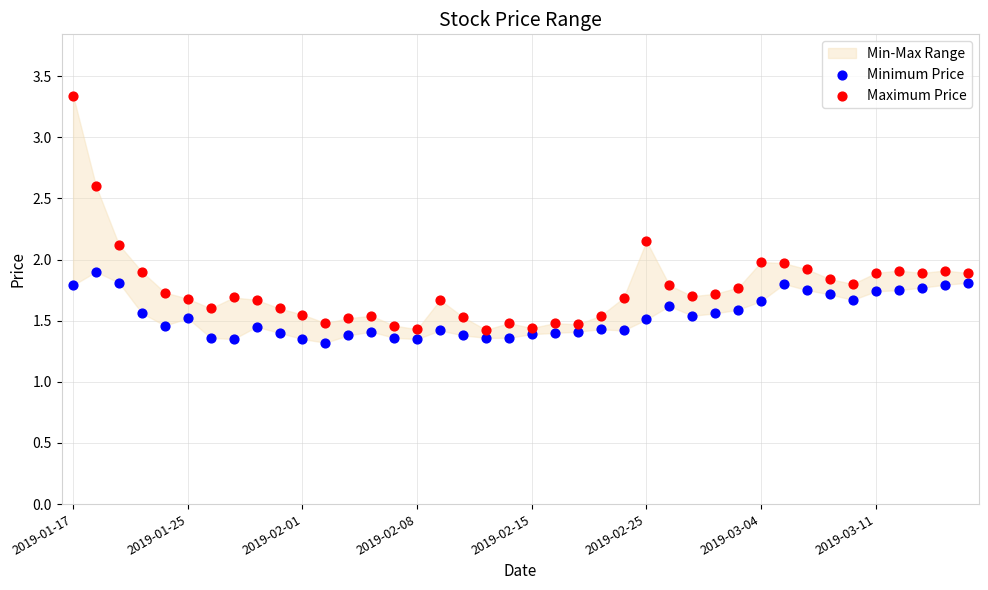

Across all data points, what is the range of Y values (max minus min)?

2.0